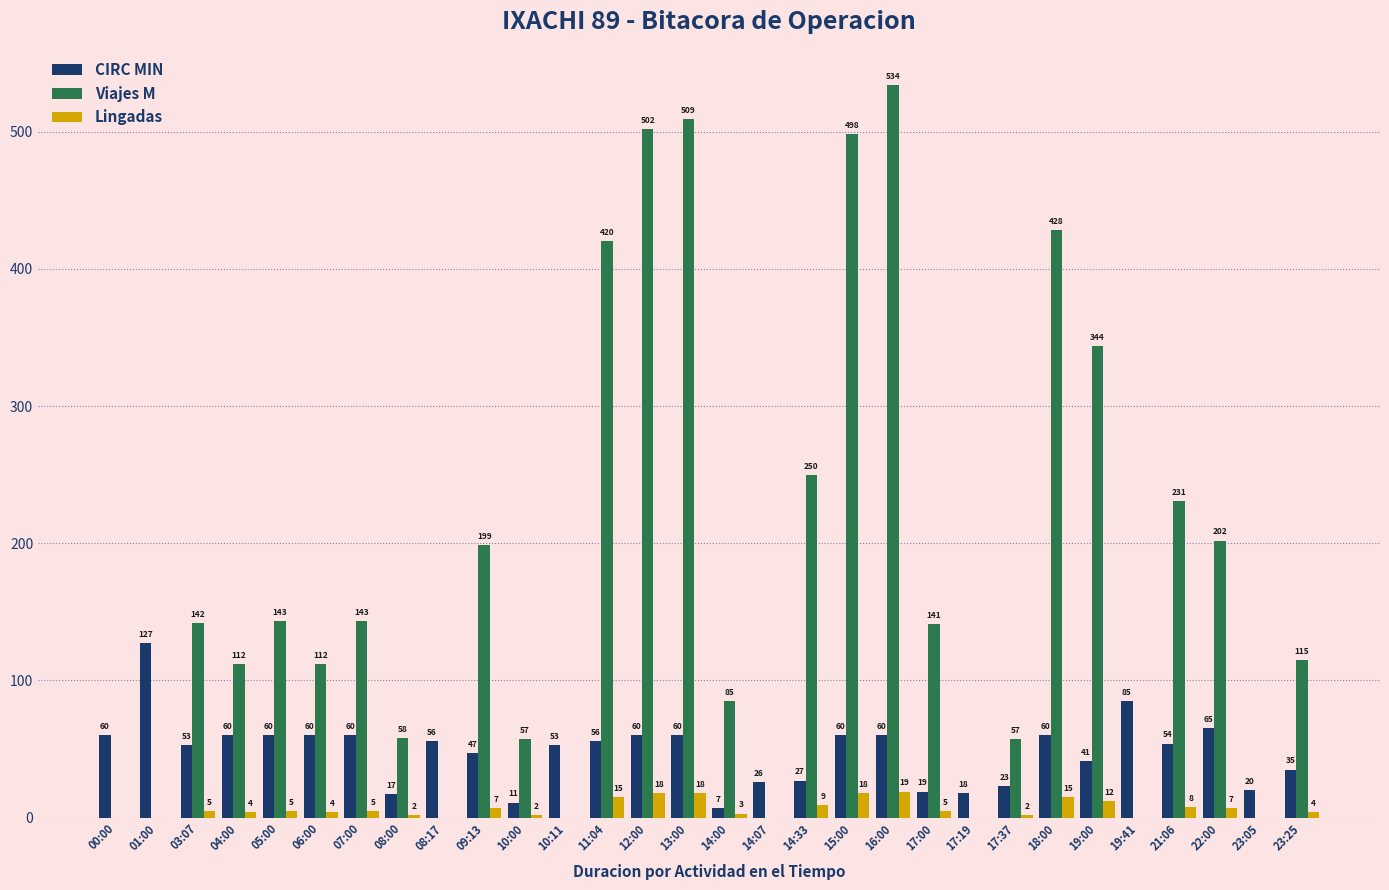

How many values in Lingadas are above zero?

22